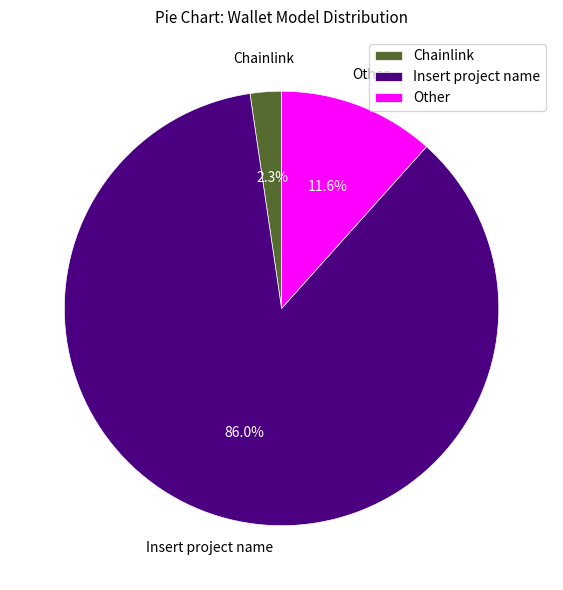

The Chainlink slice represents 8% of the pie. True or false?

False